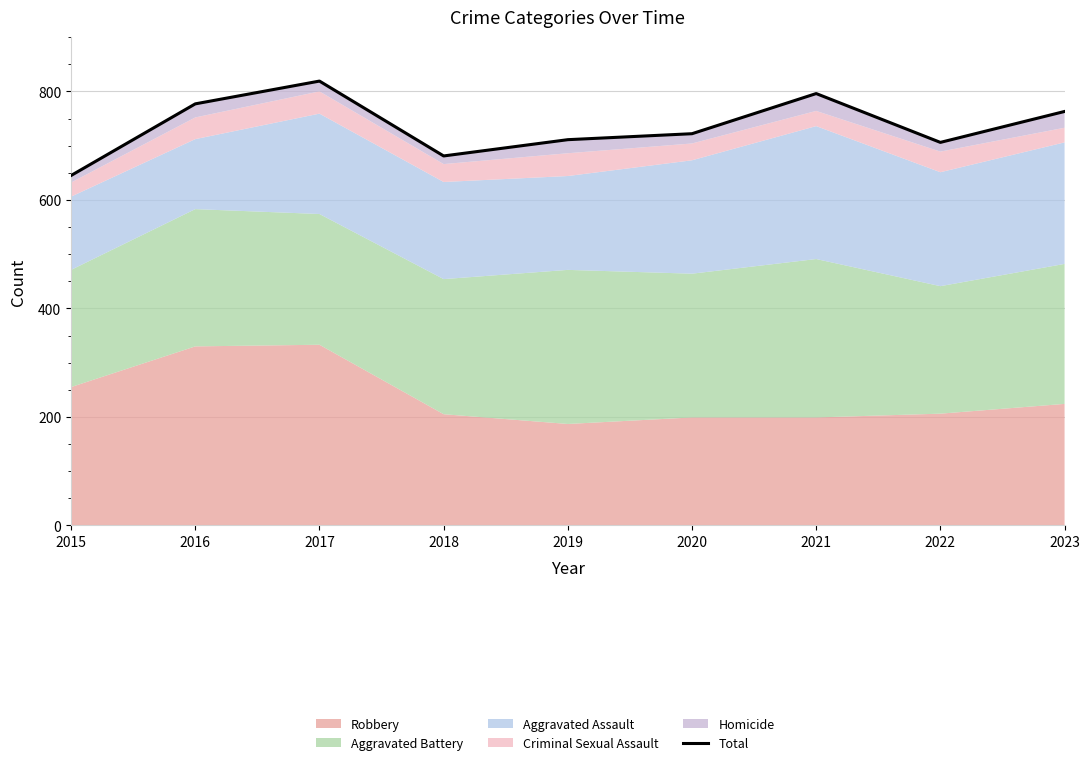

Rank the categories by value from lowest to highest.

2015, 2018, 2022, 2019, 2020, 2023, 2016, 2021, 2017